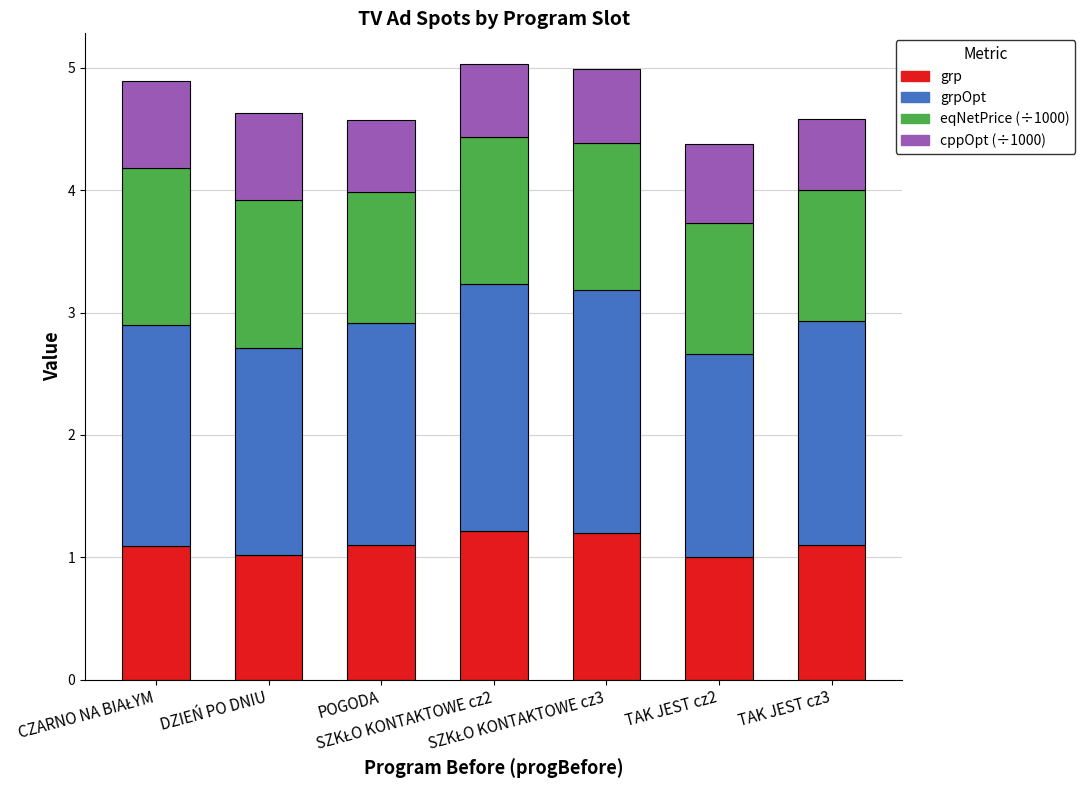

How many bars are there in total?

7